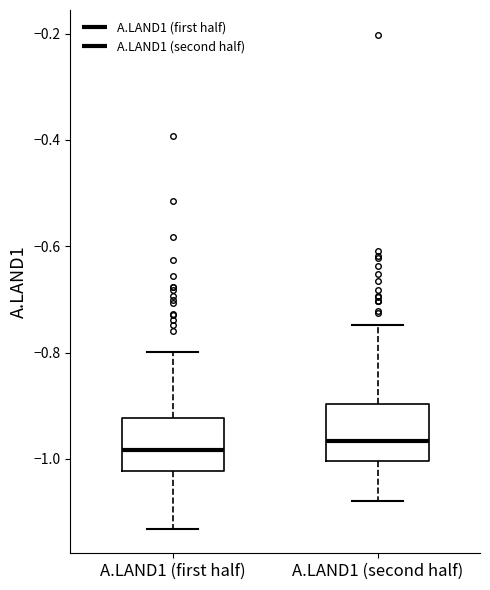

Reading left to right, transcribe this box plot: for each box, give where its median line is, the range the box spans, and where its two whiskers end, as read against the y-axis. The values are not printed on the chart, so give them approximately, as read against the axis.

A.LAND1 (first half): median -0.98, box -1.02 to -0.92, whiskers -1.14 to -0.80
A.LAND1 (second half): median -0.96, box -1.00 to -0.90, whiskers -1.08 to -0.74